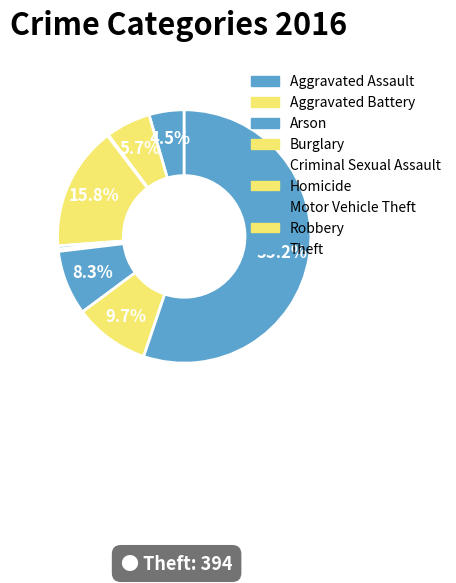

Rank the categories by value from lowest to highest.

Arson, Homicide, Criminal Sexual Assault, Aggravated Assault, Aggravated Battery, Motor Vehicle Theft, Robbery, Burglary, Theft